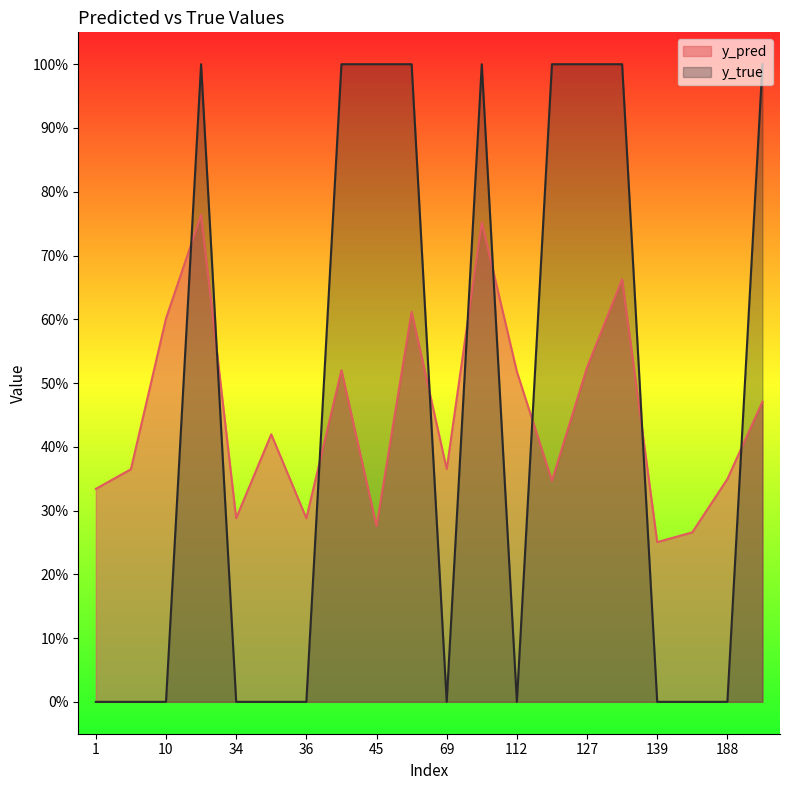

How many y_true values are between 0 and 1?

20